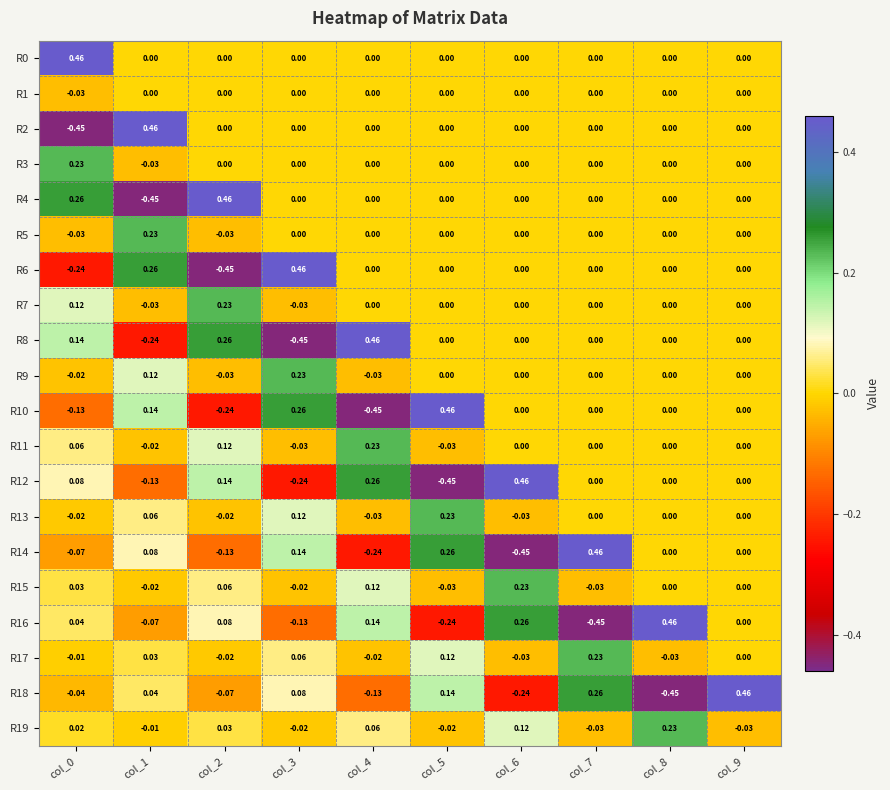

List the series in order of their peak value, highest first.

R0, R2, R4, R6, R8, R10, R12, R14, R16, R18, R3, R5, R7, R9, R11, R13, R15, R17, R19, R1